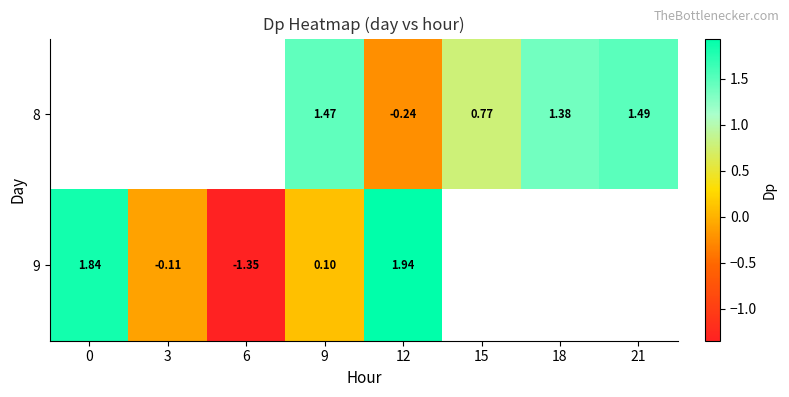

How many data points in 9 are less than 1?

3